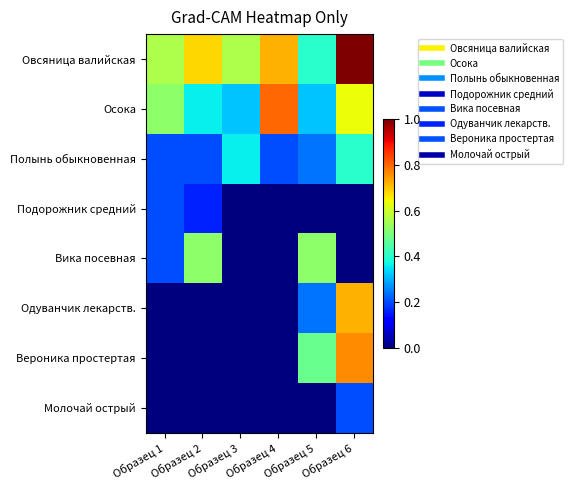

Which series changed the most between Образец 1 and Образец 4?

Осока